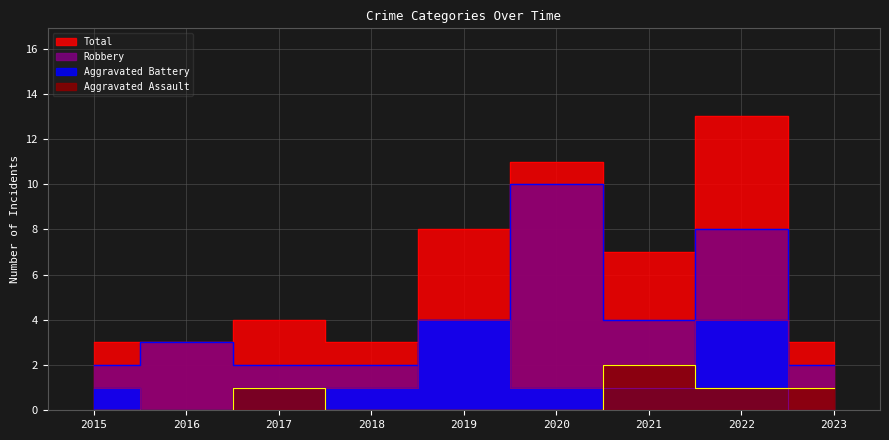

Is it true that Robbery equals 1 at 2016?

False